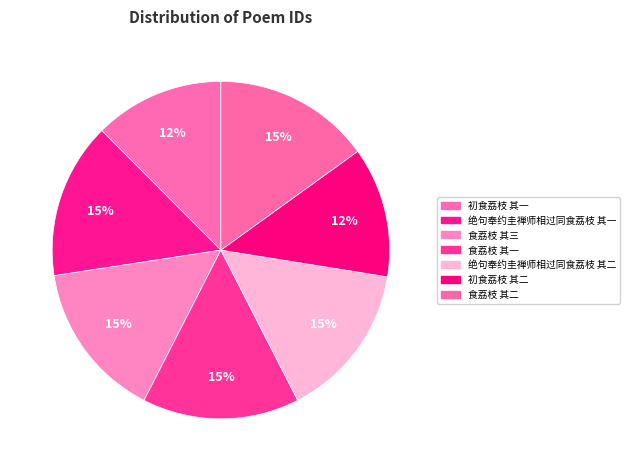

How many segments does this pie chart have?

7